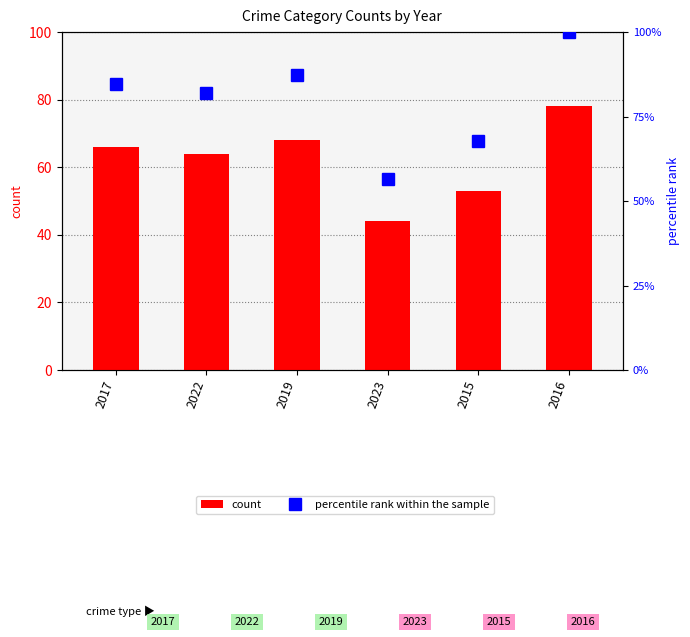

Reading right to left, transcribe all the data shown in this chart.

count: 78.0	53.0	44.0	68.0	64.0	66.0
percentile rank within the sample: 100.0	67.9	56.4	87.2	82.1	84.6